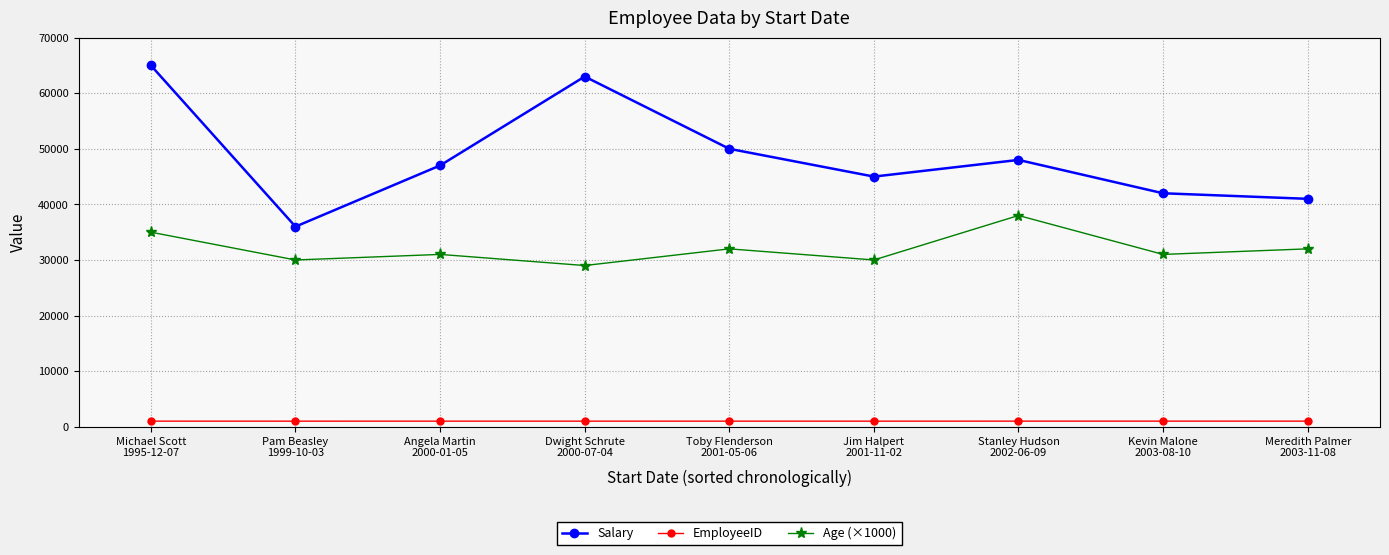

Is it true that EmployeeID equals 1003 at Dwight Schrute
2000-07-04?

True